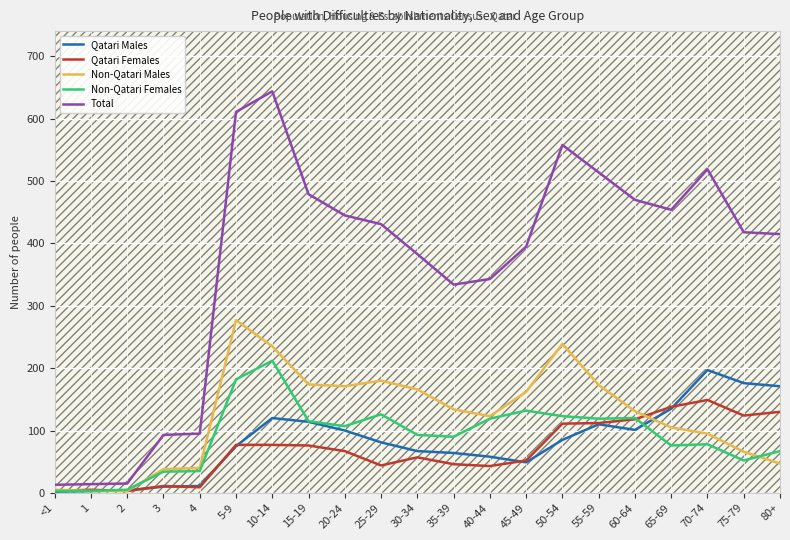

At 80+, list the series in order from smallest to largest.

Non-Qatari Males, Non-Qatari Females, Qatari Females, Qatari Males, Total